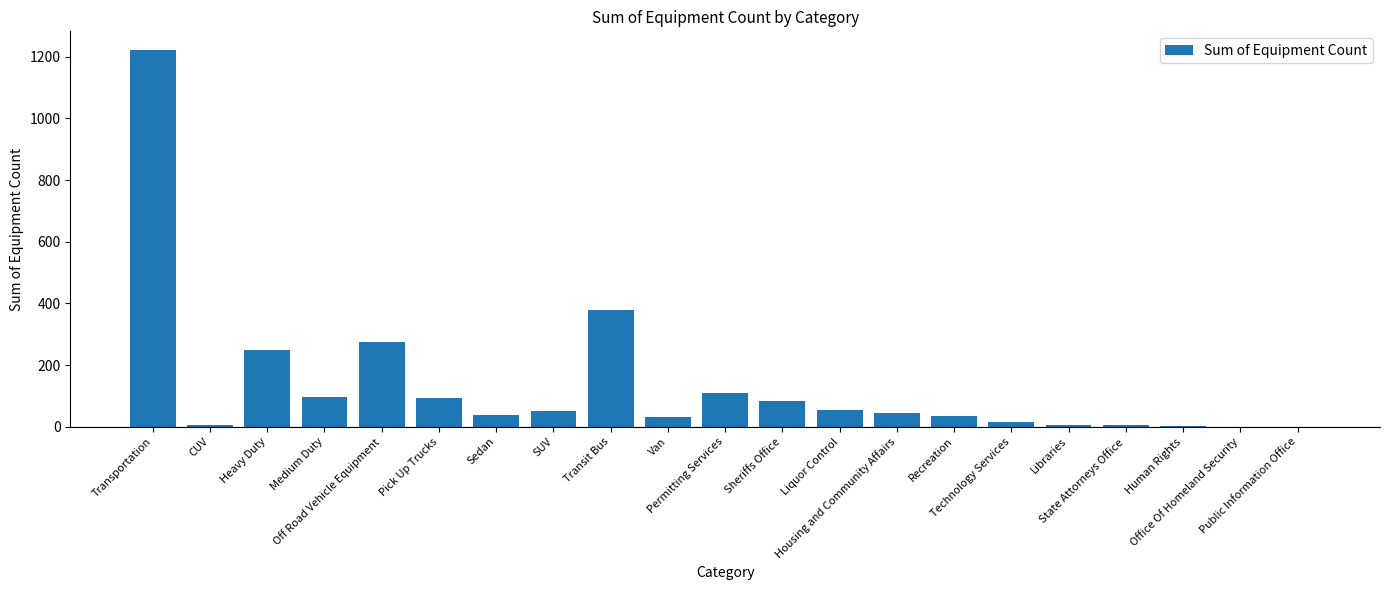

What is the change in value from CUV to Heavy Duty?

+243